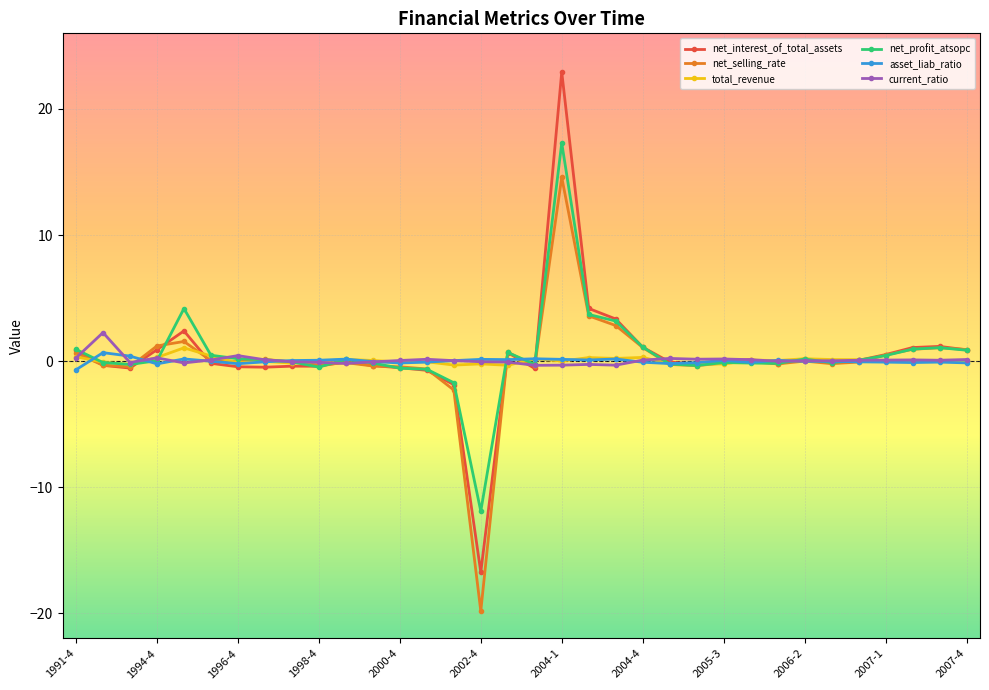

What are all the series names shown in the legend?

net_interest_of_total_assets, net_selling_rate, total_revenue, net_profit_atsopc, asset_liab_ratio, current_ratio